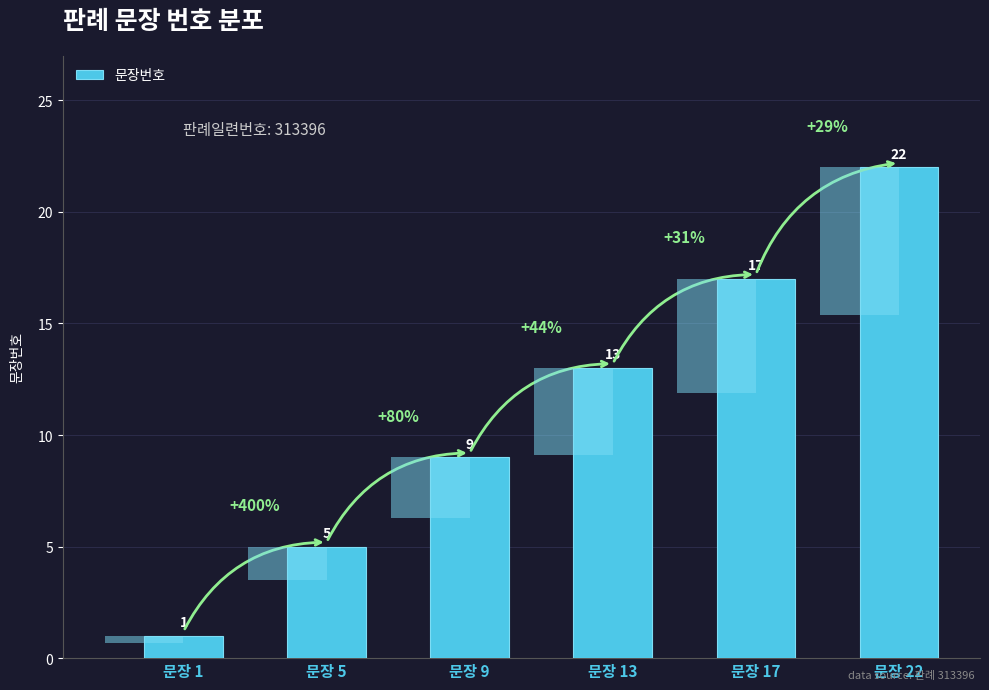

What is the ratio of the value at 문장 5 to the value at 문장 9?

0.6